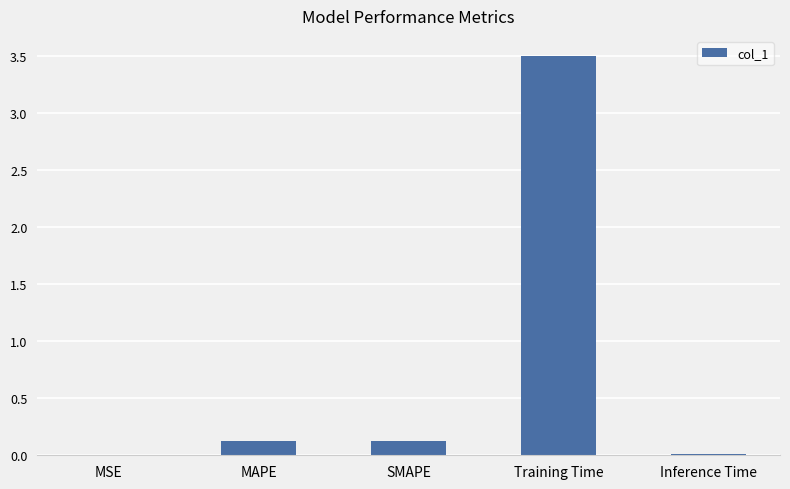

Which has a higher value, Inference Time or Training Time?

Training Time